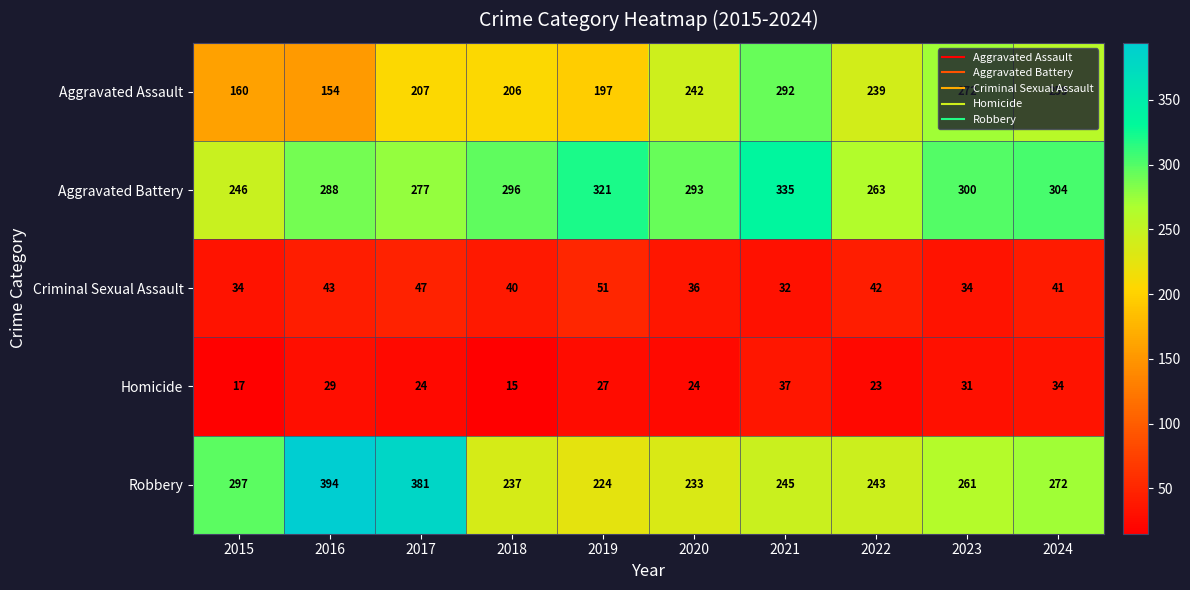

Which series has the largest total across all categories?

Aggravated Battery